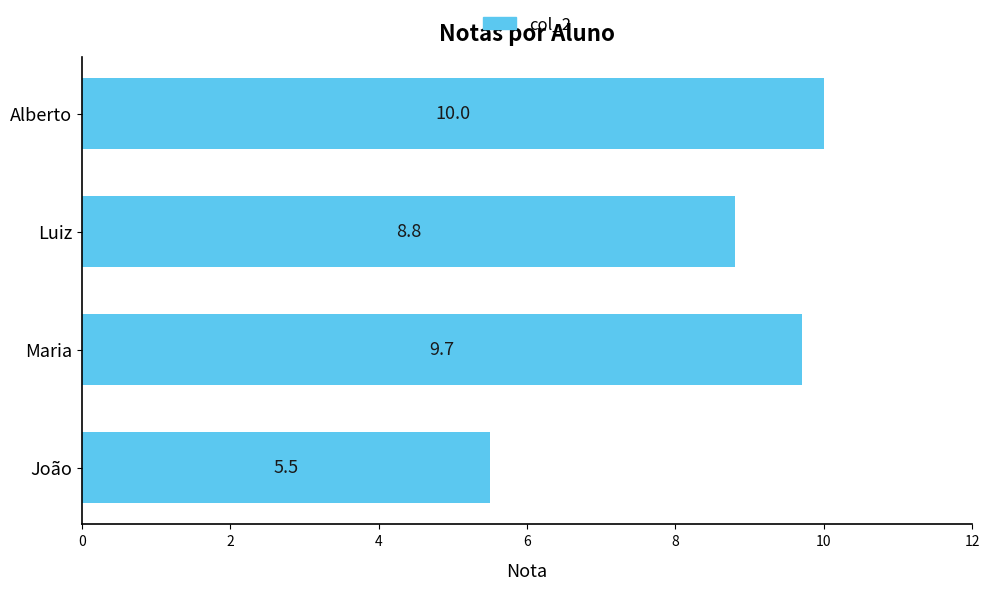

Reading bottom to top, list all the values displayed in this chart.

João=5.5	Maria=9.7	Luiz=8.8	Alberto=10.0